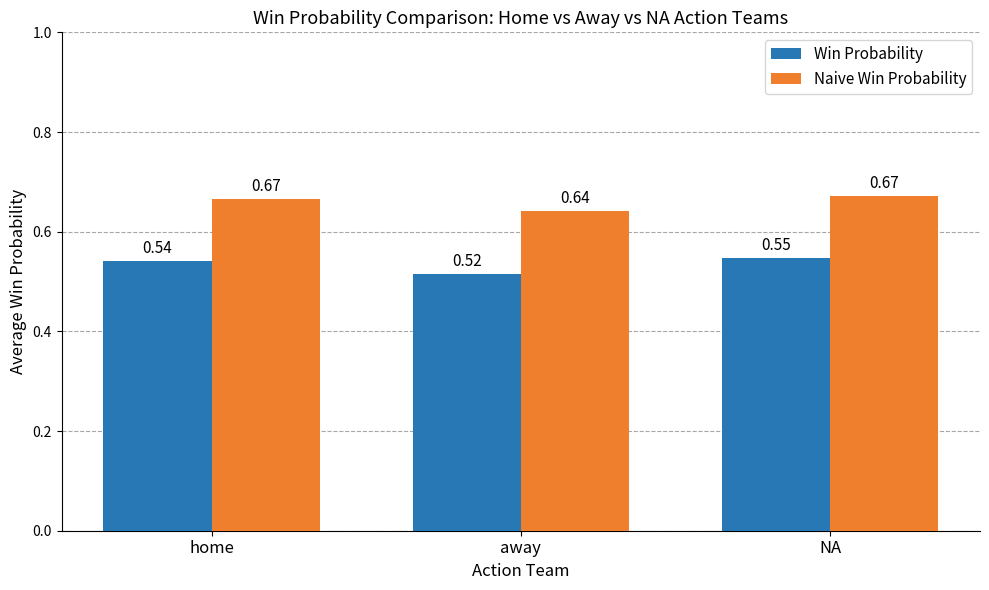

Which series has the largest total across all categories?

Naive Win Probability